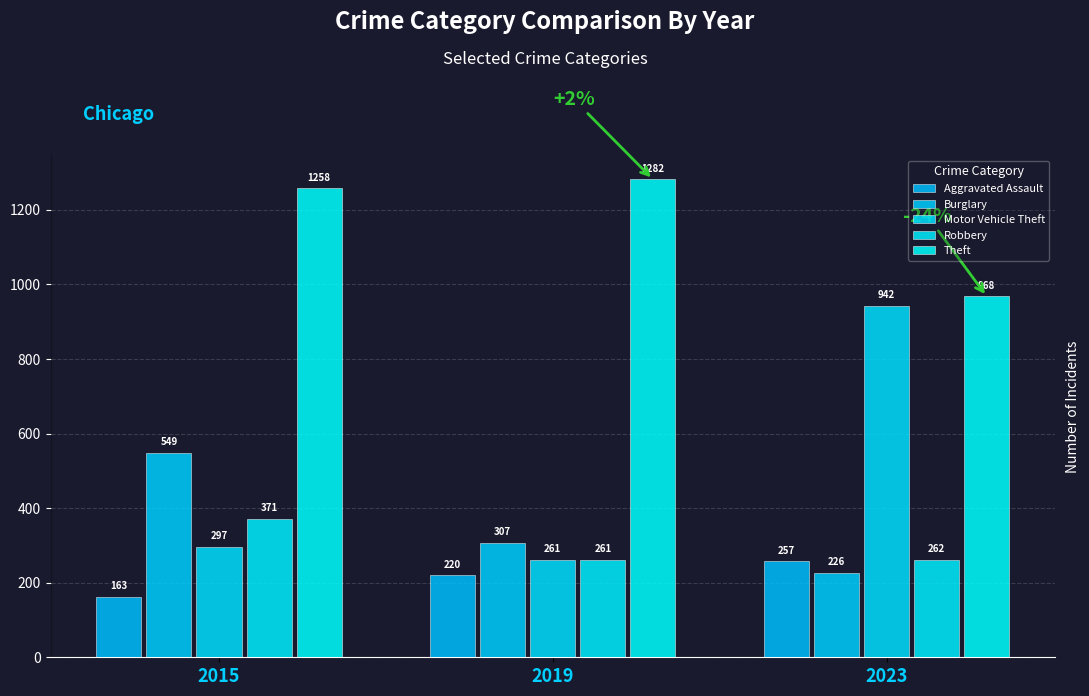

At which category does the chart reach its minimum across all series?

2015